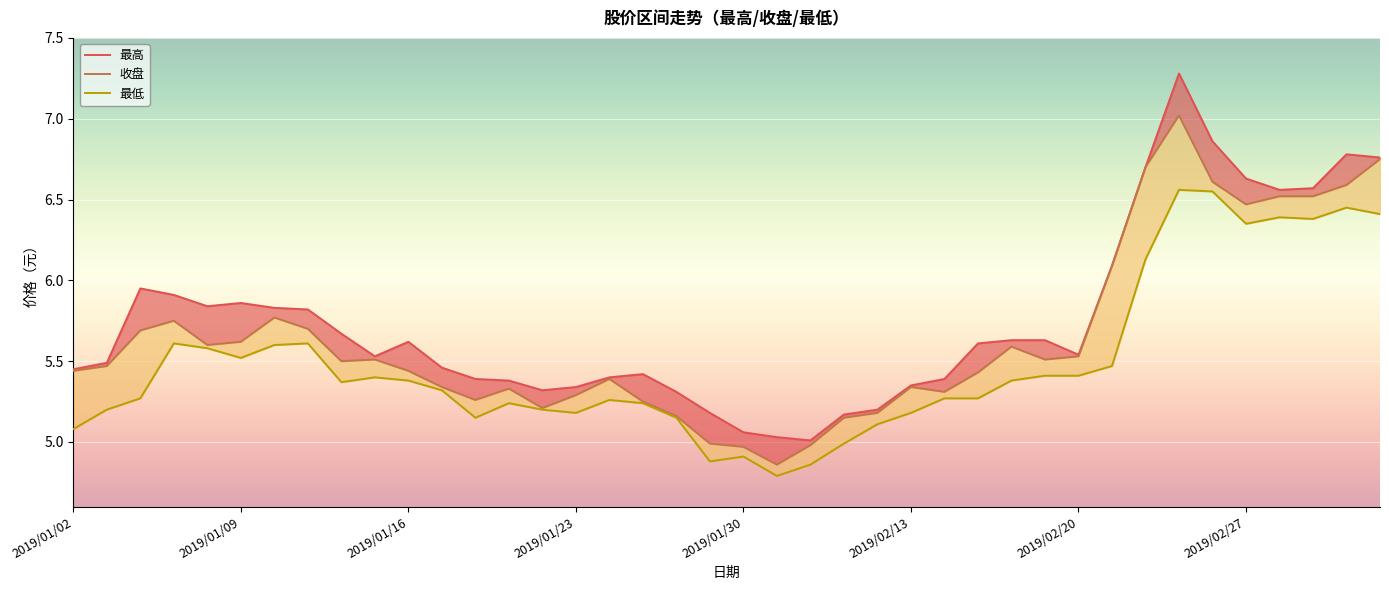

What is the value of the 最低 point at the 35th from the left?

6.5